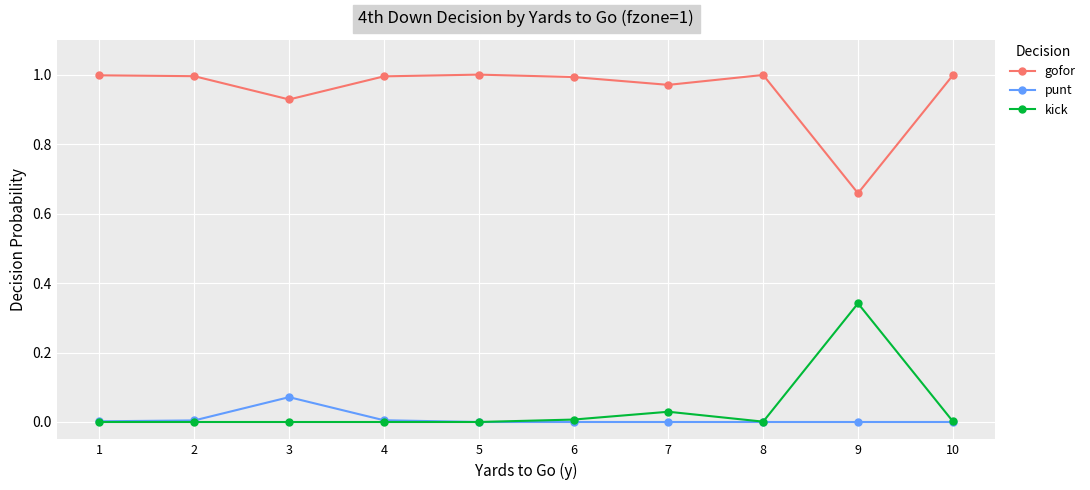

Which series has the largest total across all categories?

gofor